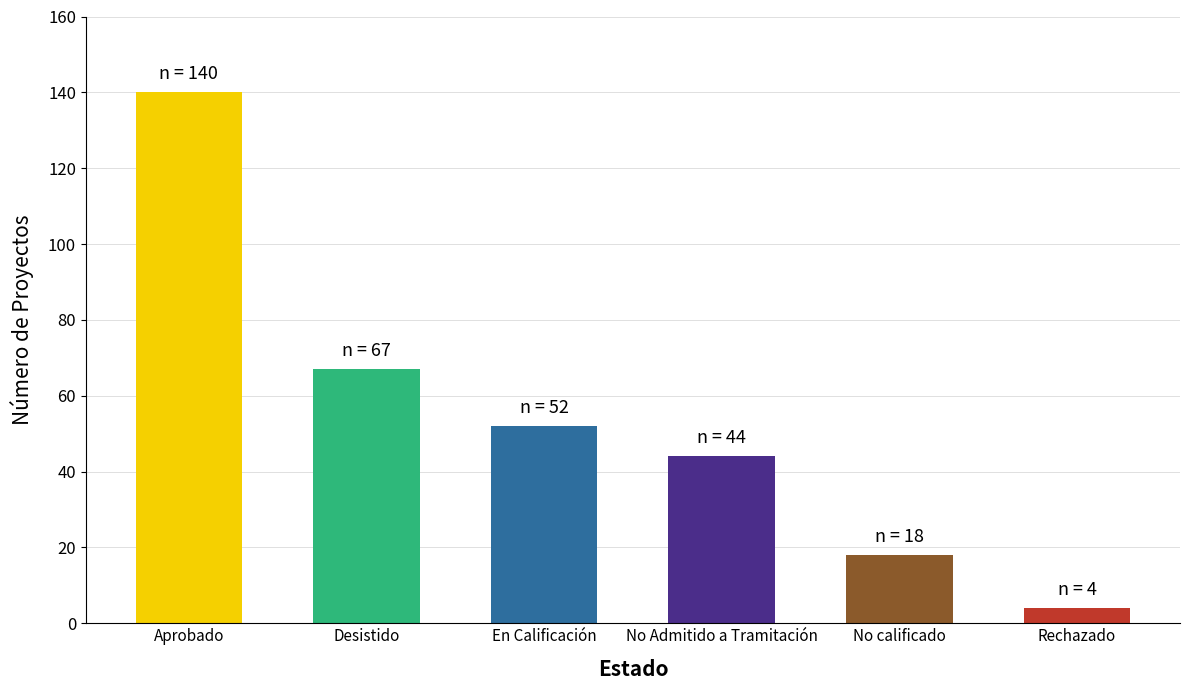

Does the chart contain any negative values?

No